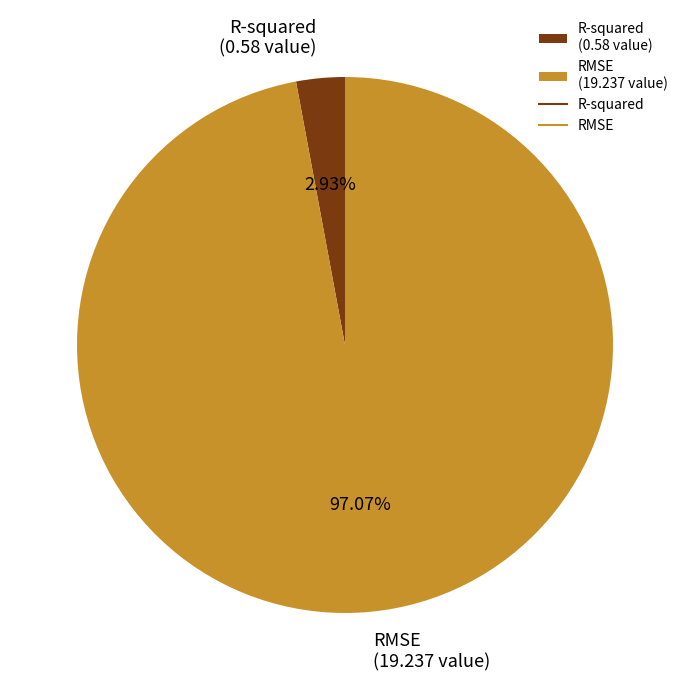

What percentage do RMSE and R-squared together represent?

100.0%